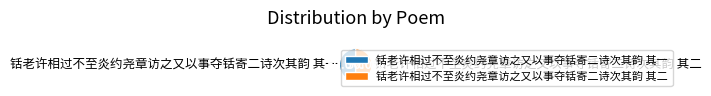

Count the number of slices in the pie.

2